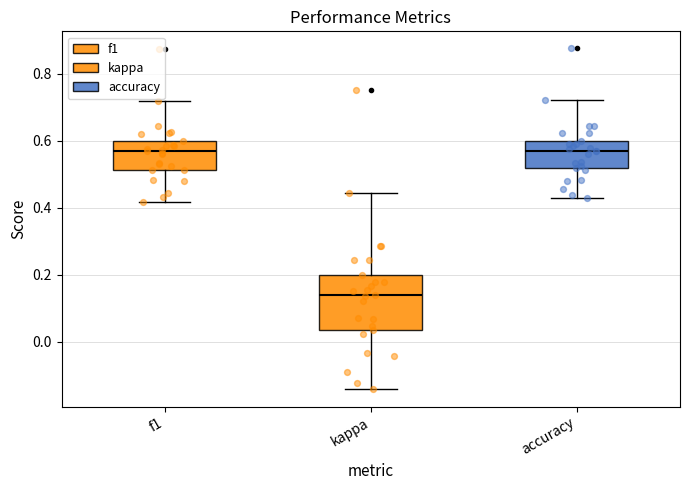

Reading left to right, transcribe this box plot: for each box, give where its median line is, the range the box spans, and where its two whiskers end, as read against the y-axis. The values are not printed on the chart, so give them approximately, as read against the axis.

f1: median 0.56, box 0.52 to 0.60, whiskers 0.42 to 0.72
kappa: median 0.14, box 0.04 to 0.20, whiskers -0.14 to 0.44
accuracy: median 0.56, box 0.52 to 0.60, whiskers 0.42 to 0.72